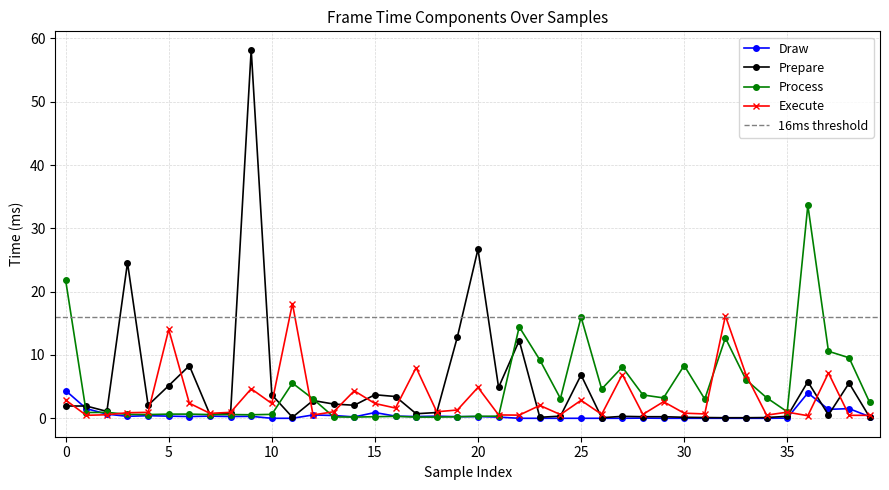

The Prepare series shows 0.9 at 18. True or false?

True